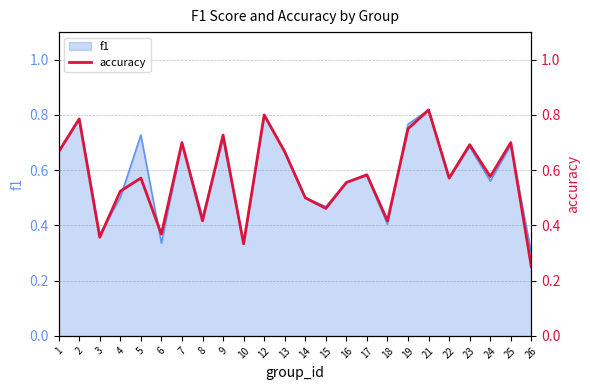

The f1 series shows 0.1 at 3. True or false?

False